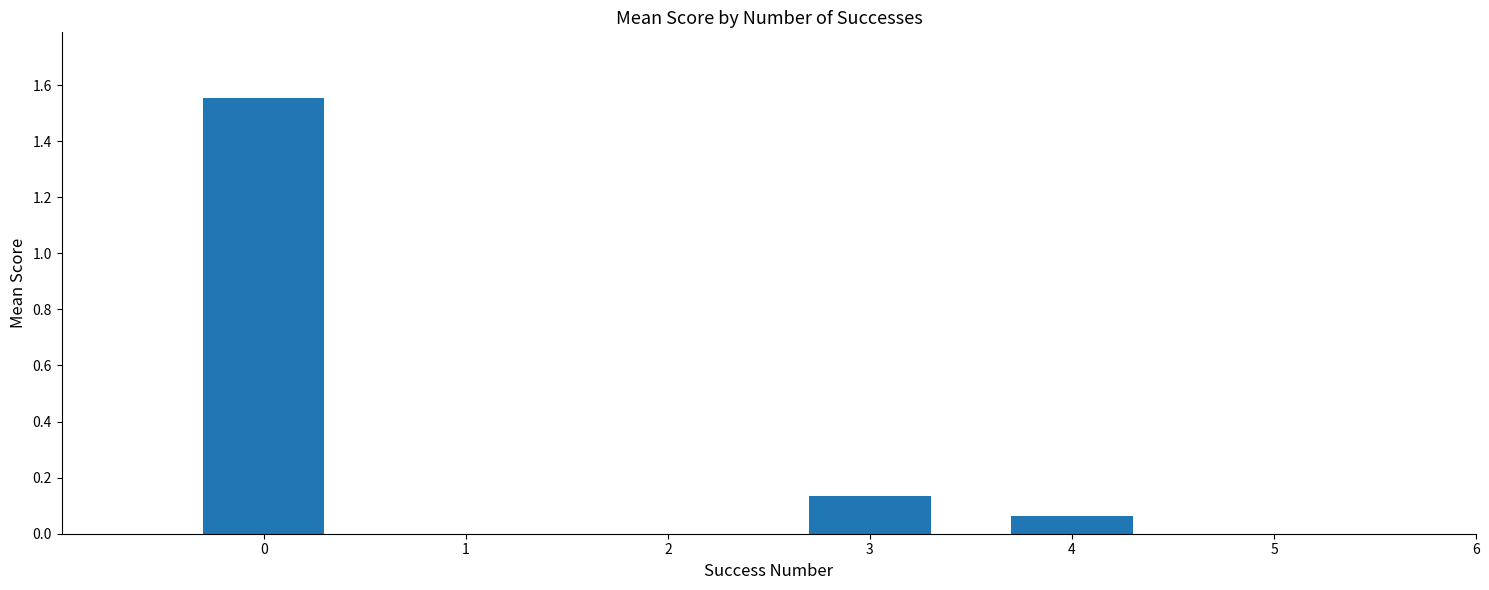

At which label is the value closest to 0?

4